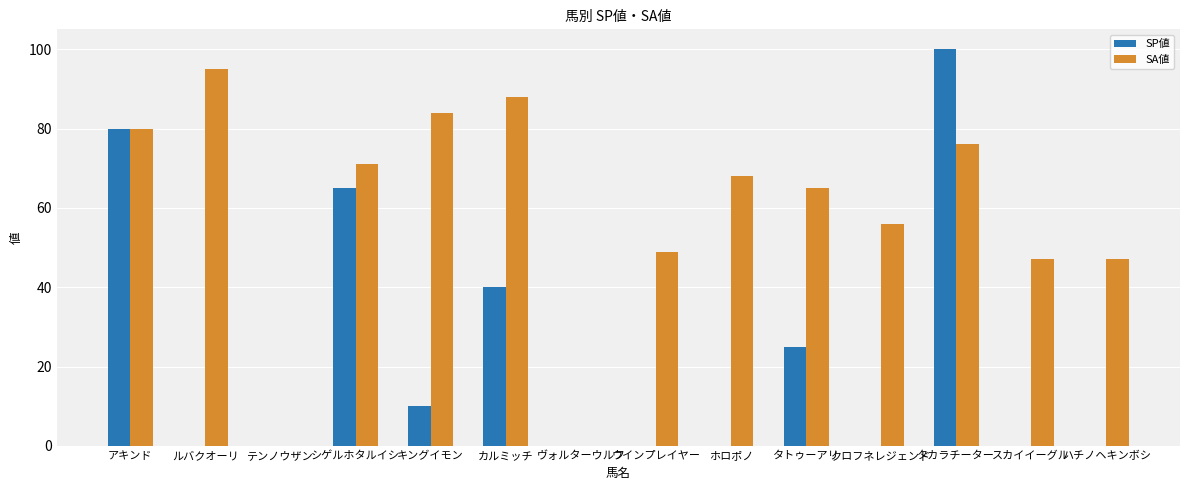

Reading left to right, extract all data points from this chart.

SP値: 80	0	0	65	10	40	0	0	0	25	0	100	0	0
SA値: 80	95	0	71	84	88	0	49	68	65	56	76	47	47